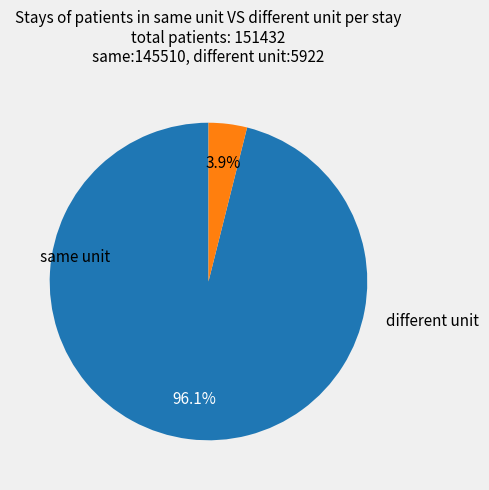

Does any single category account for the majority?

Yes